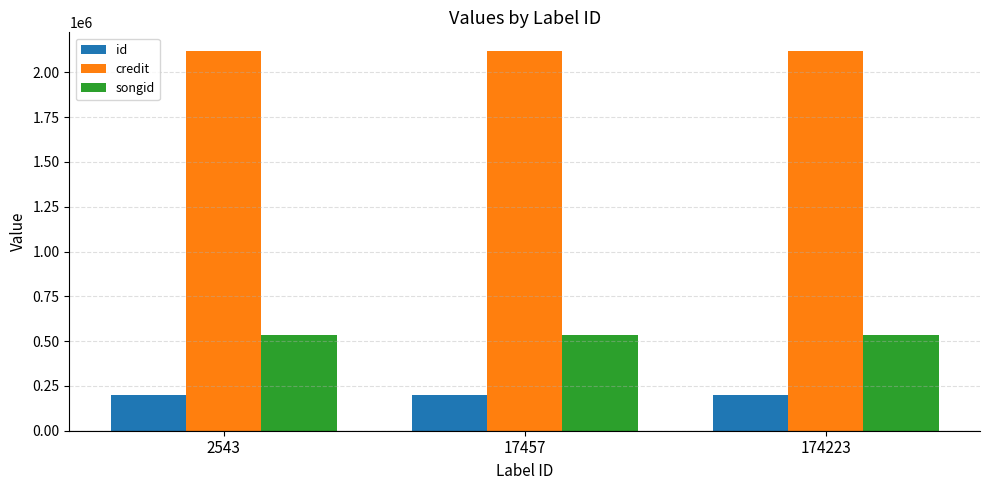

Reading left to right, what are all the values shown in this chart?

id: 197406	197406	197406
credit: 2117814	2117814	2117814
songid: 532633	532633	532633